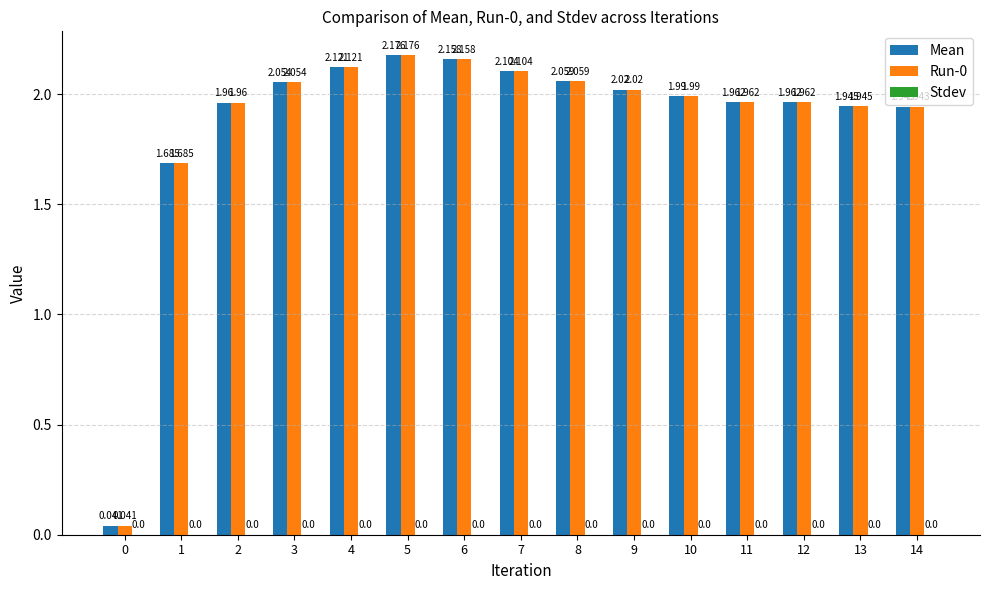

Is the value of Mean at 1 greater than the value of Run-0 at 6?

No